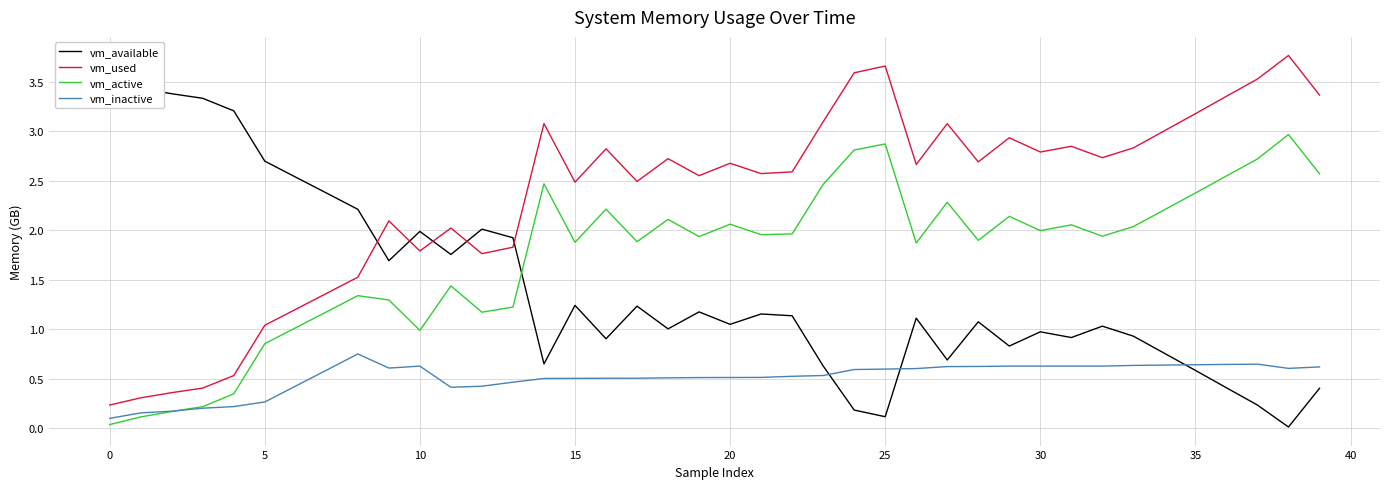

List the series in order of their peak value, lowest first.

vm_inactive, vm_active, vm_available, vm_used